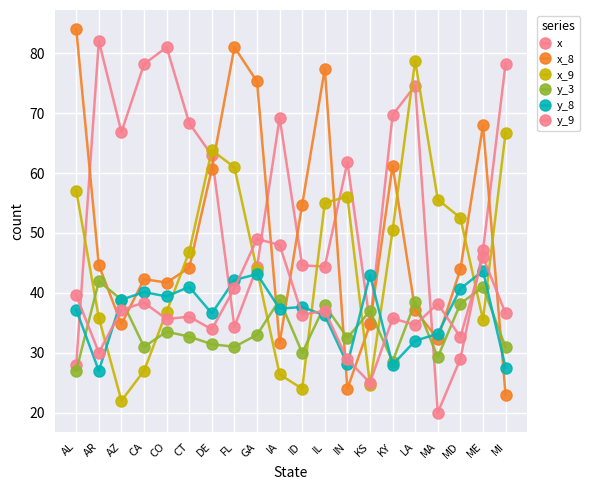

Count the number of categories in the chart.

20